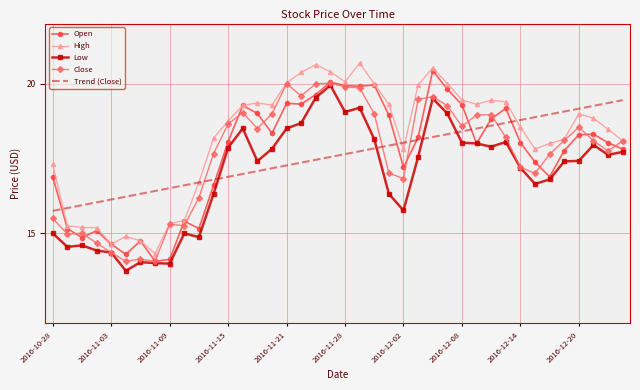

What is the difference between the maximum and minimum values in the Low series?

6.2